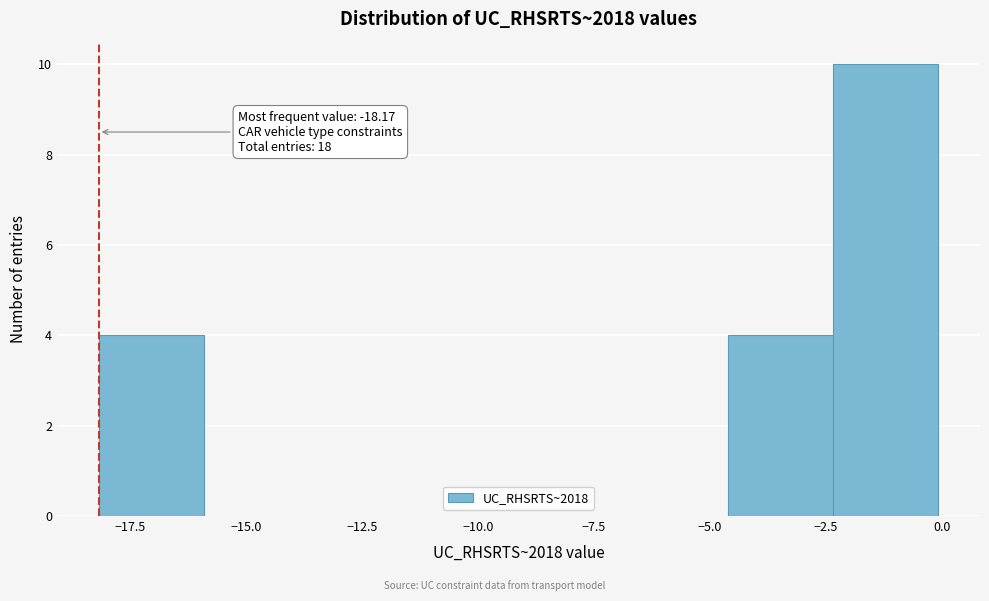

Which range on the x-axis has the tallest bar?

-2.5 to 0.0